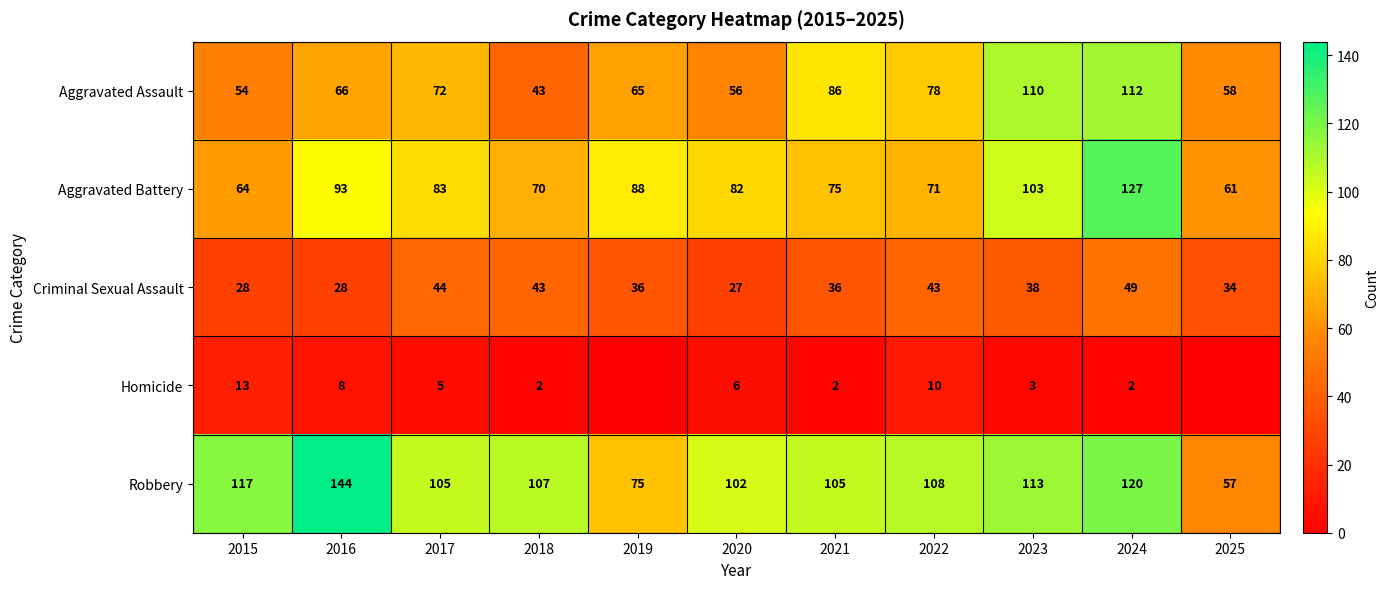

What is the total value across all series at 2017?

309